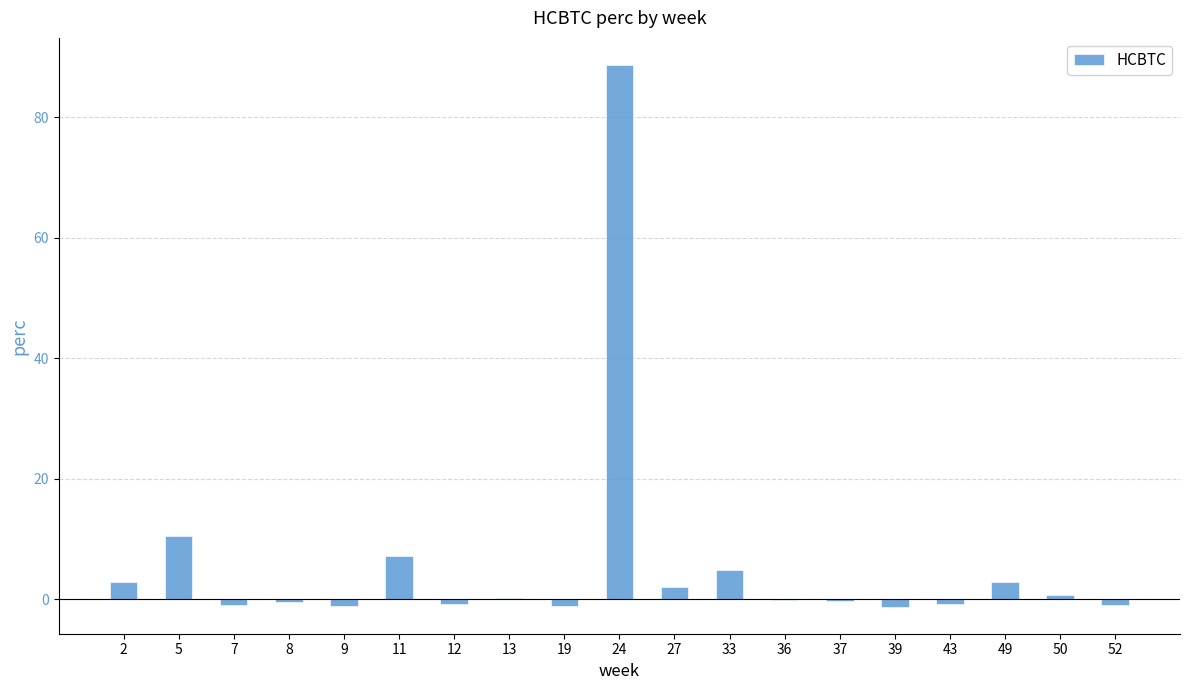

What is the sum of all values?

112.9